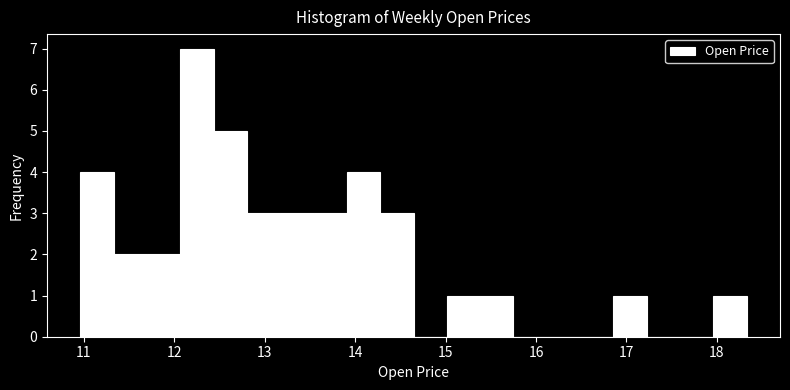

Around what value on the x-axis is the tallest bar? Give the approximate position of its centre, as read against the axis.

12.2